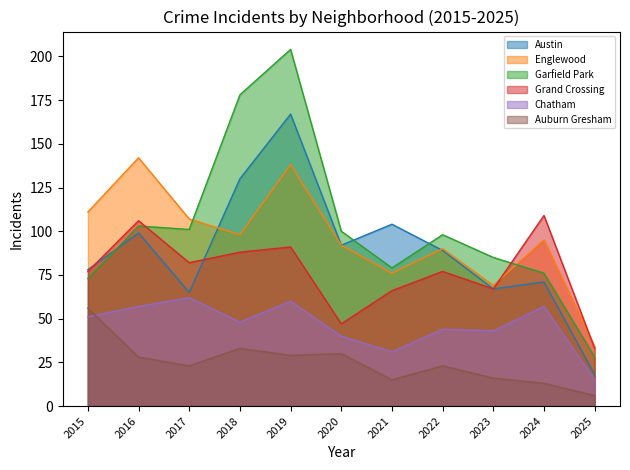

What are all the series names shown in the legend?

Austin, Englewood, Garfield Park, Grand Crossing, Chatham, Auburn Gresham